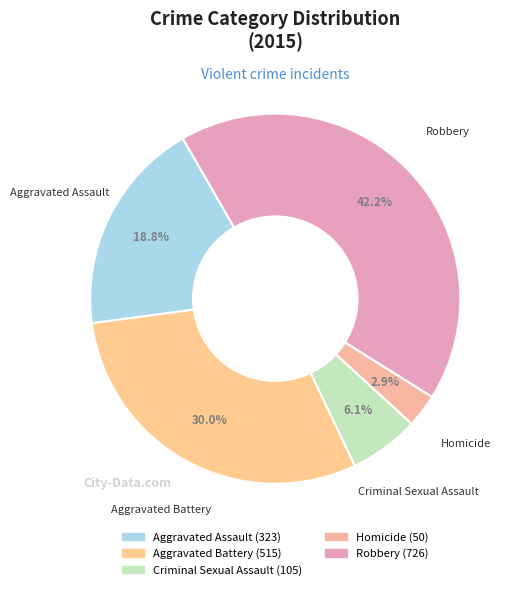

Does any single category account for the majority?

No